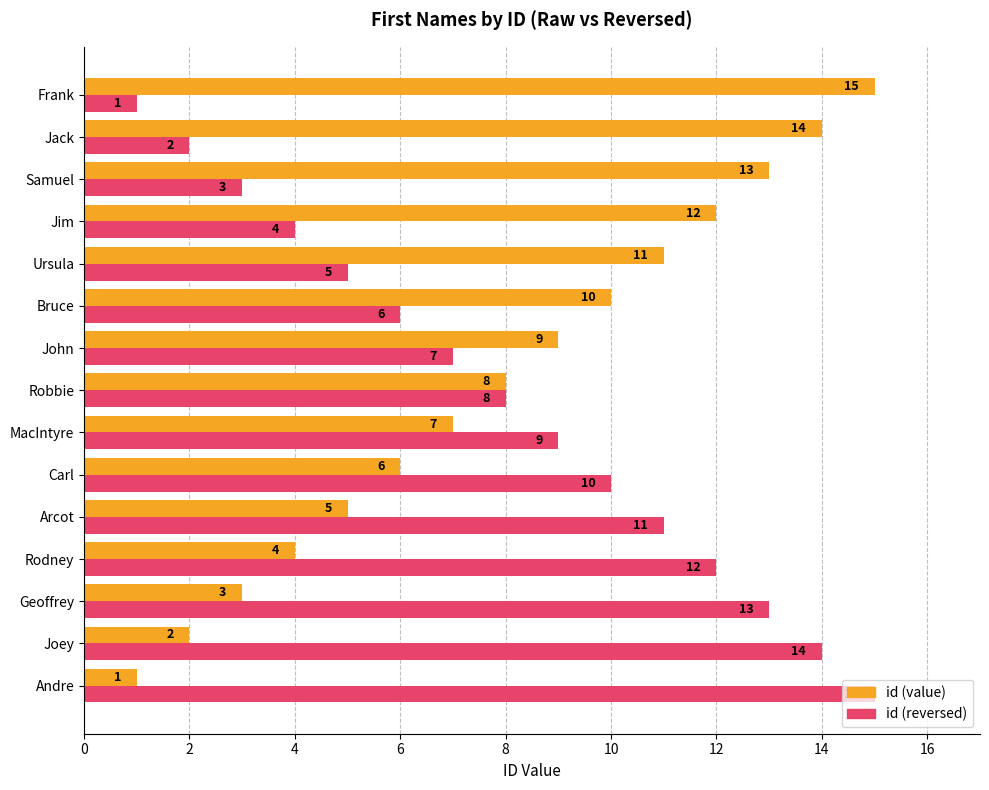

At which label does id (value) reach its peak?

Frank